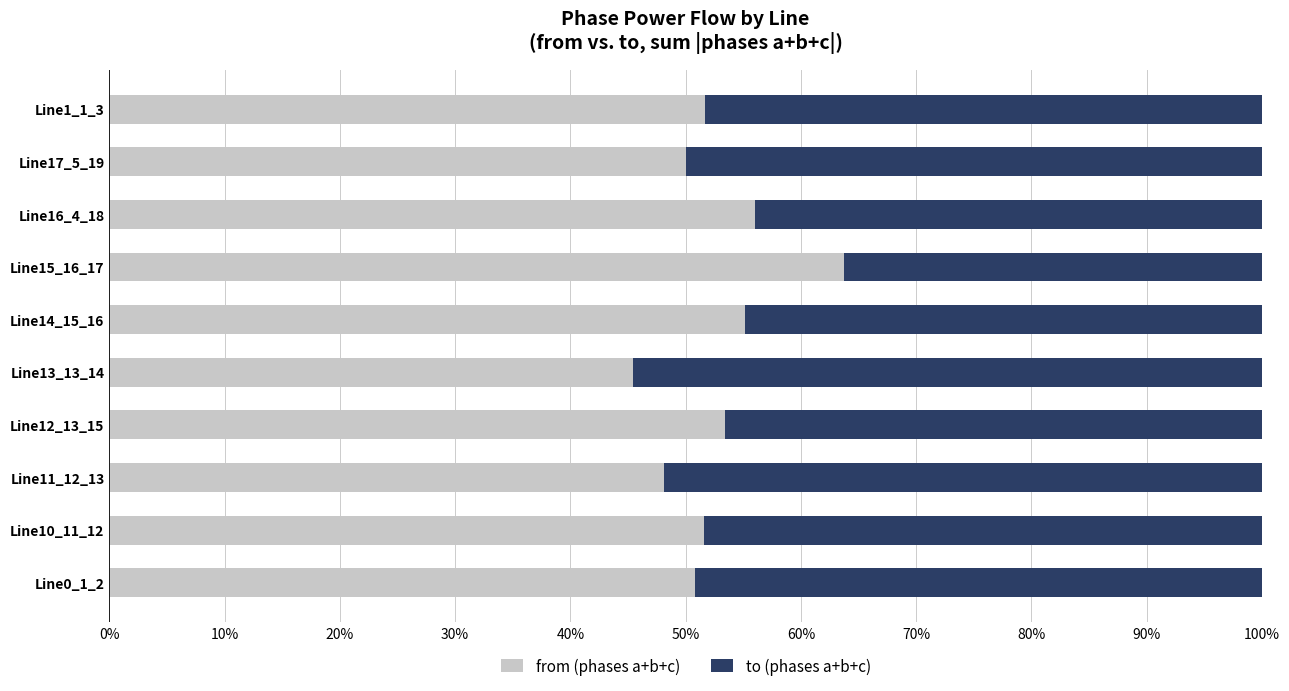

At which label does from (phases a+b+c) reach its minimum?

Line13_13_14